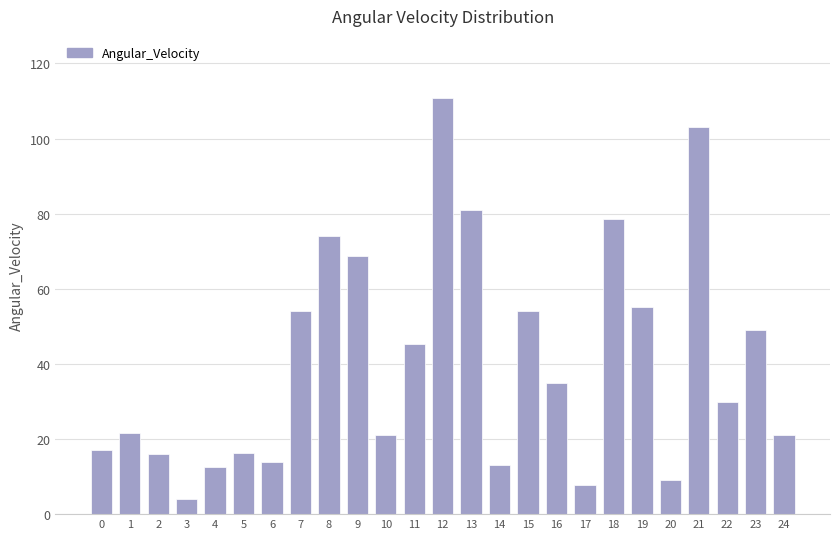

True or false: the data shows 13.1 at 14.

True